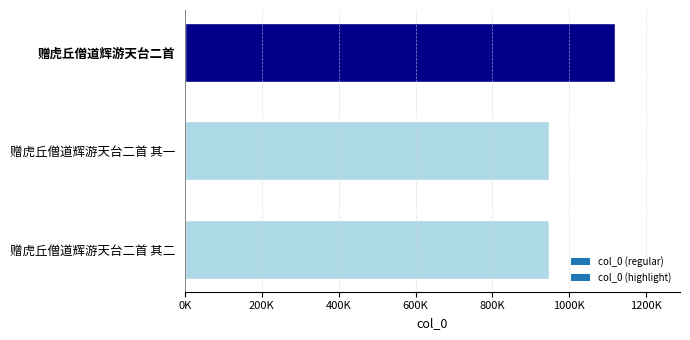

Does the chart contain any negative values?

No